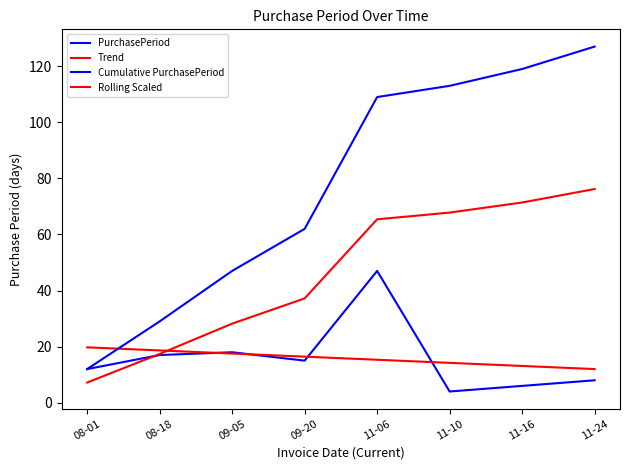

Is it true that PurchasePeriod equals 5.1 at 09-20?

False